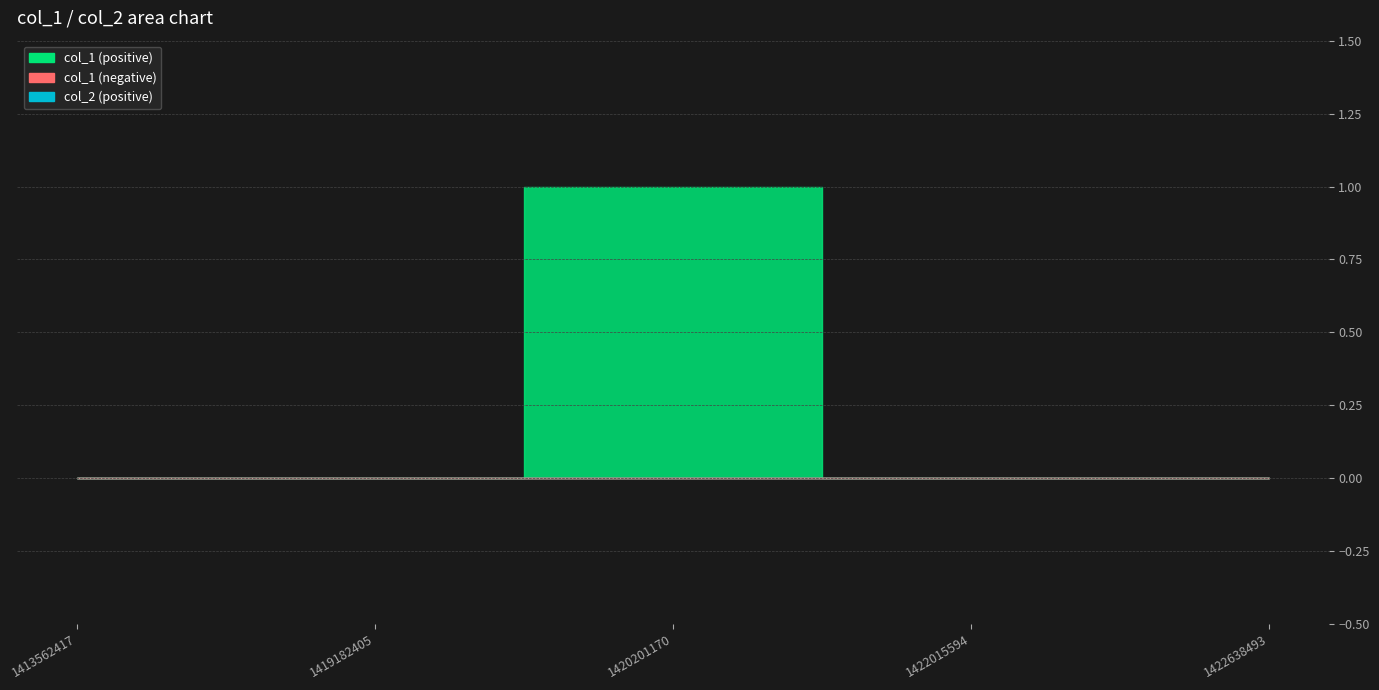

The value of col_2 at 1419182405 is 0. True or false?

True